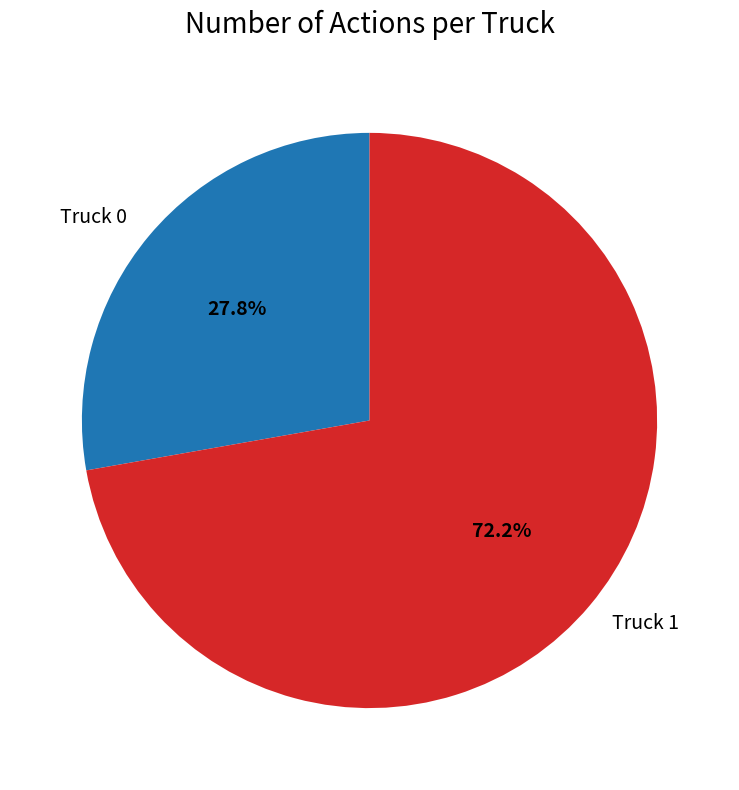

To the nearest percent, what is the average slice percentage?

50%